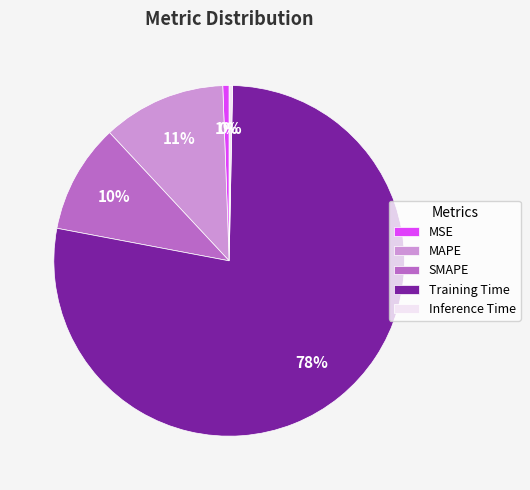

What is the largest slice in the pie chart?

Training Time